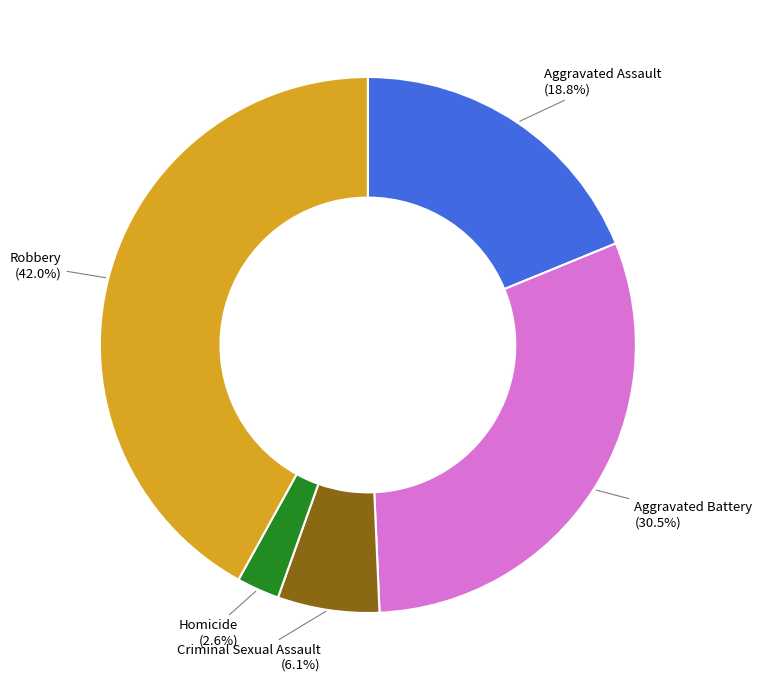

Does any single category account for the majority?

No